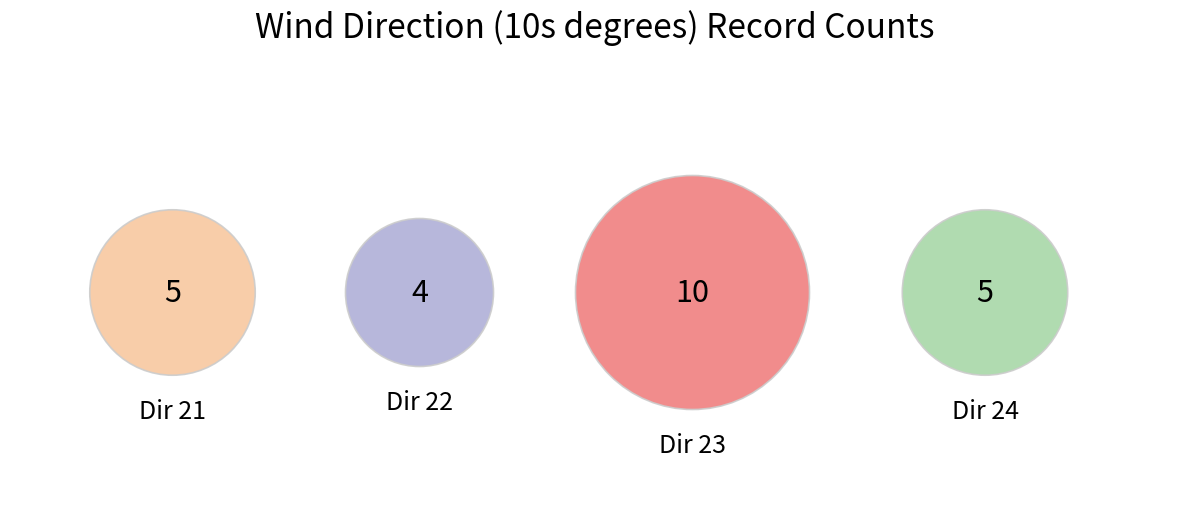

The 9 slice represents 10% of the pie. True or false?

False